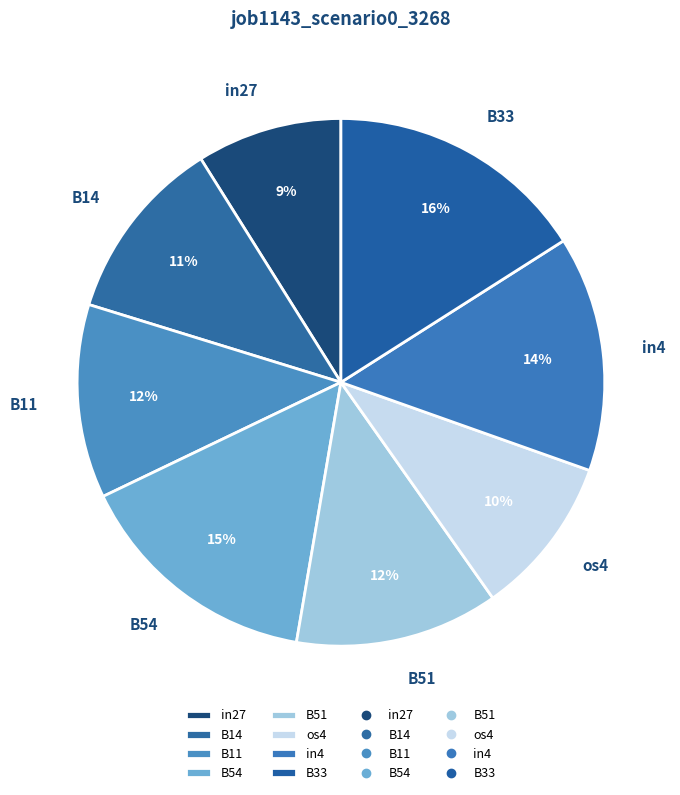

Count the number of slices in the pie.

8